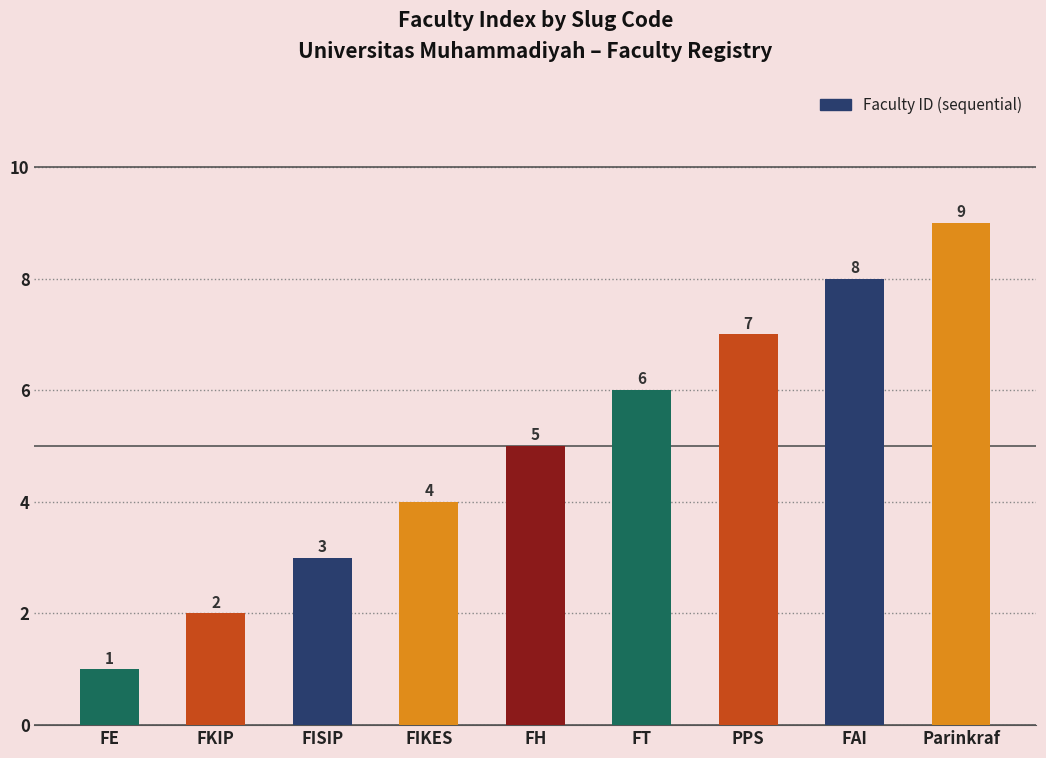

What is the value of the 5th bar from the left?

5